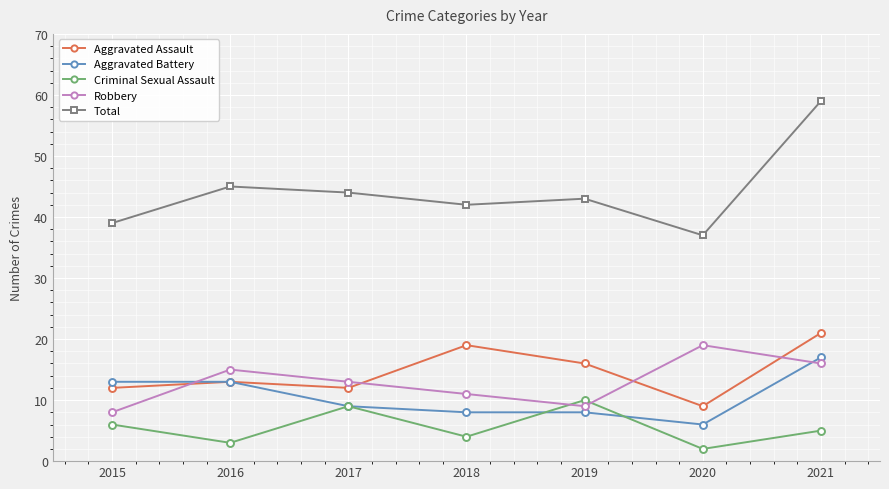

True or false: Robbery and Total cross at least once.

False